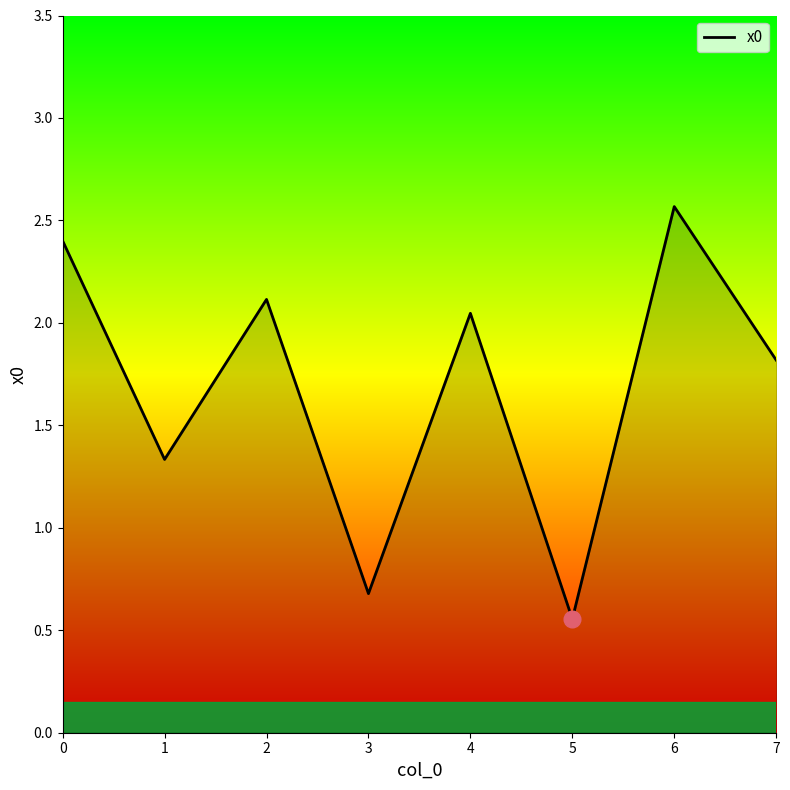

What is the difference between the second highest and minimum values?

1.8